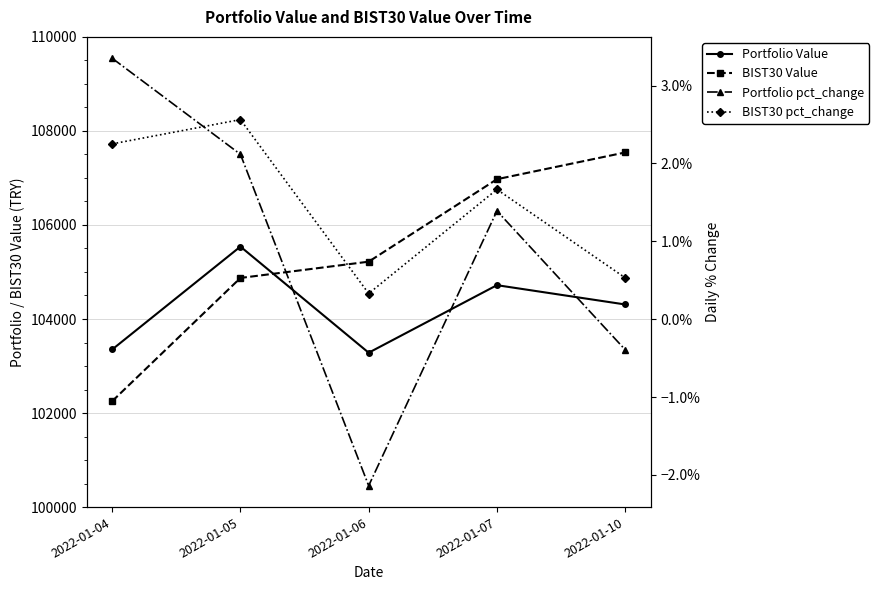

True or false: Portfolio pct_change has a value of 0.0 at 2022-01-05.

True